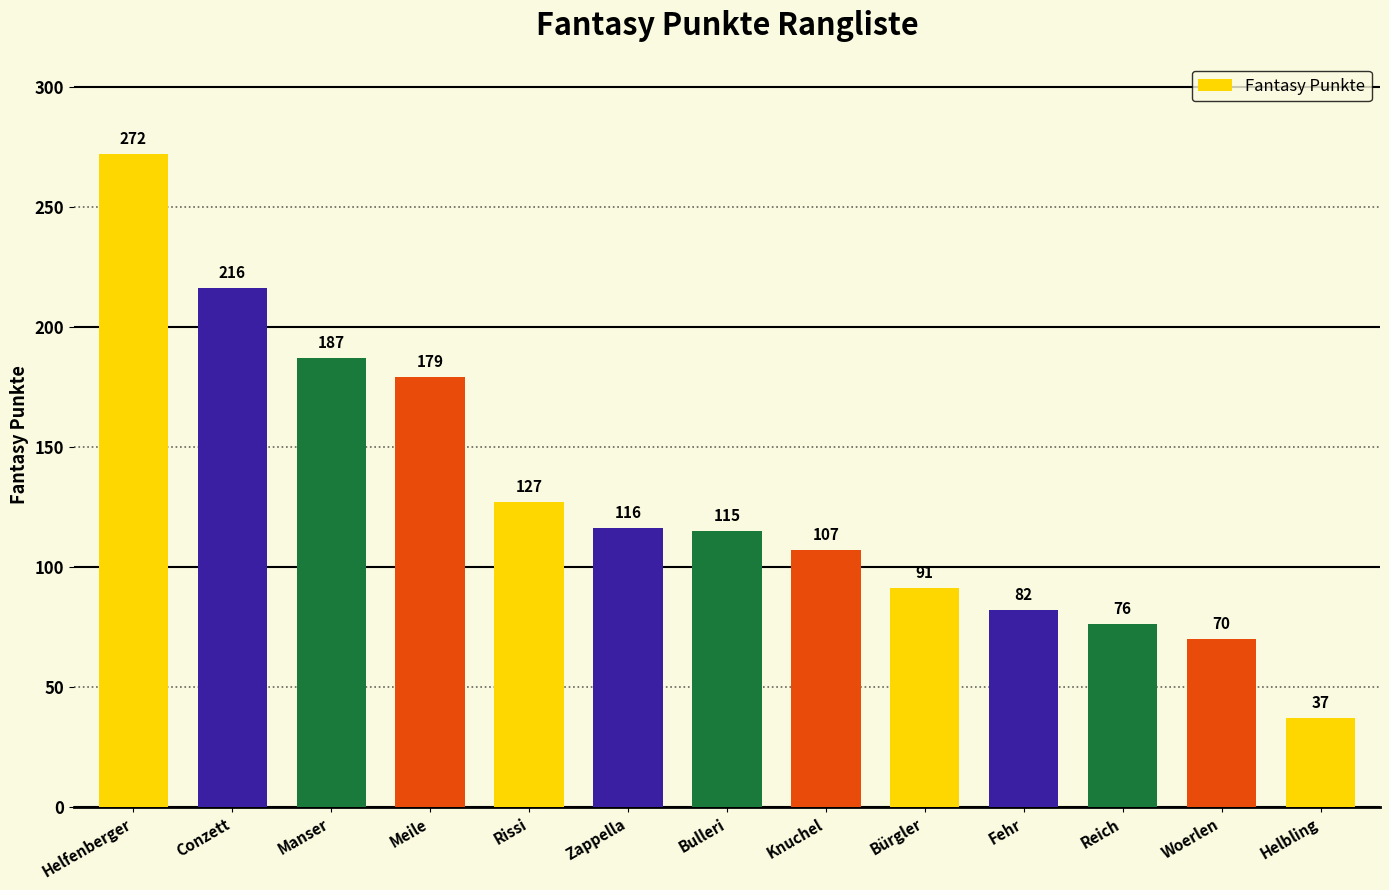

True or false: the data shows 179 at Meile.

True